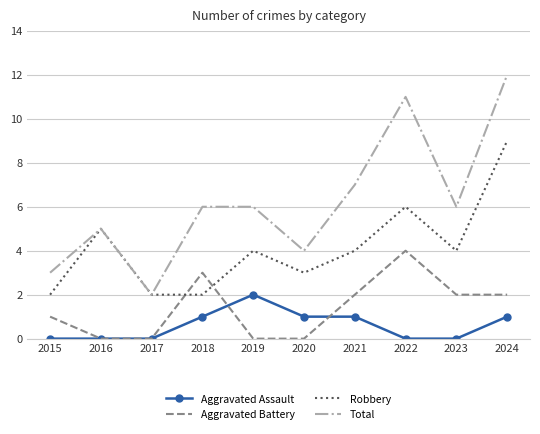

Which series has the largest range (max minus min)?

Total